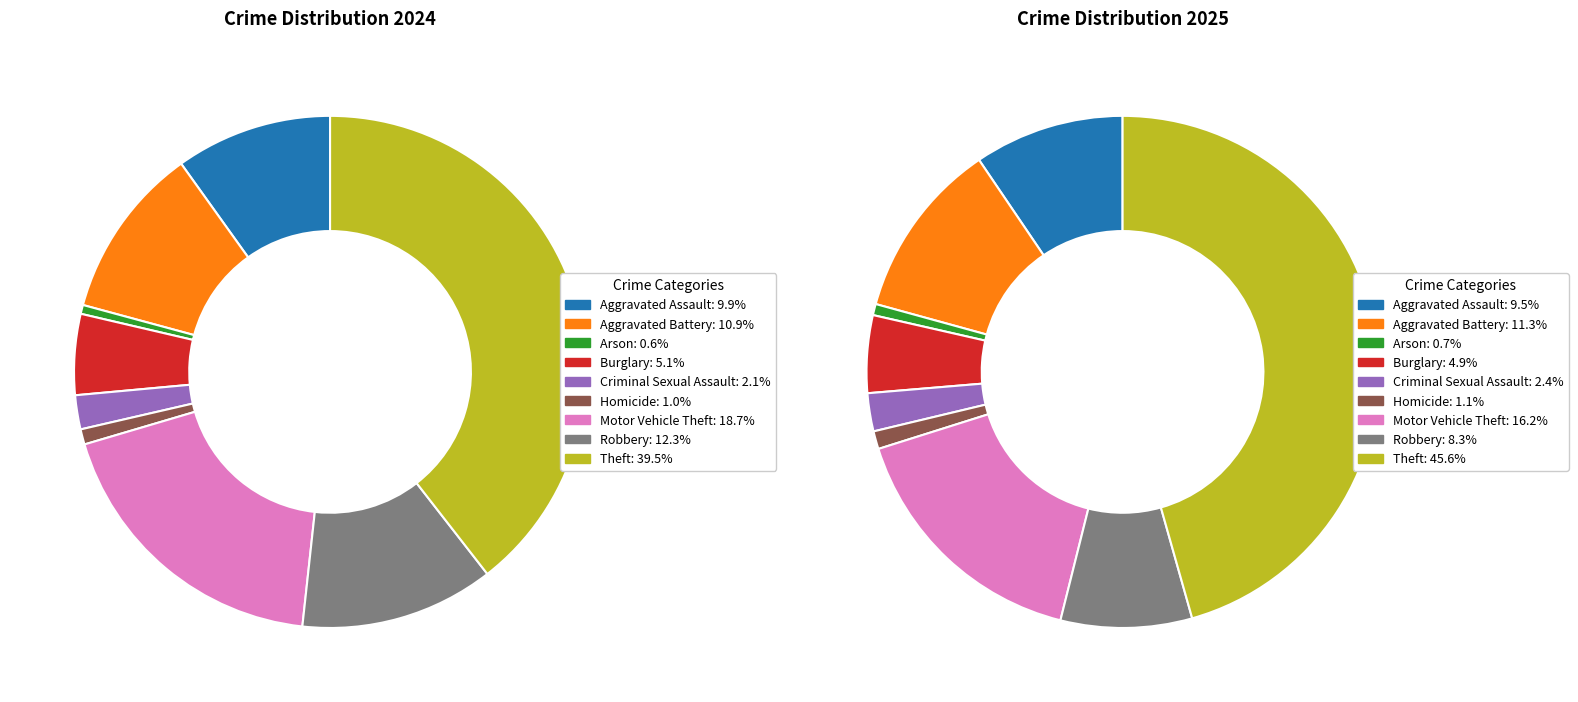

Is there a majority slice in this chart?

No